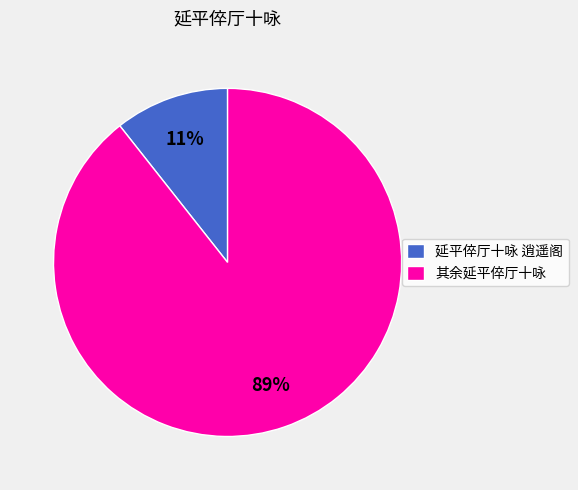

To the nearest percent, what is the average slice percentage?

50%